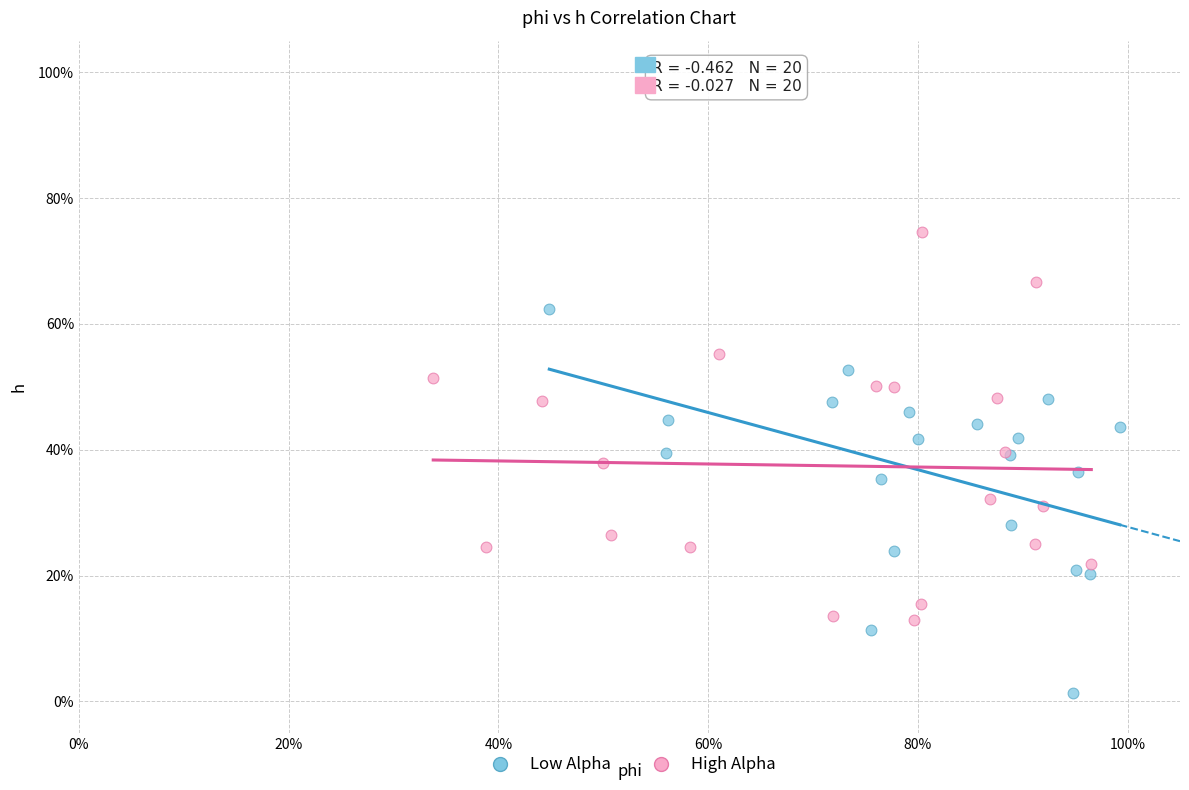

What are all the series names shown in the legend?

Low Alpha, High Alpha